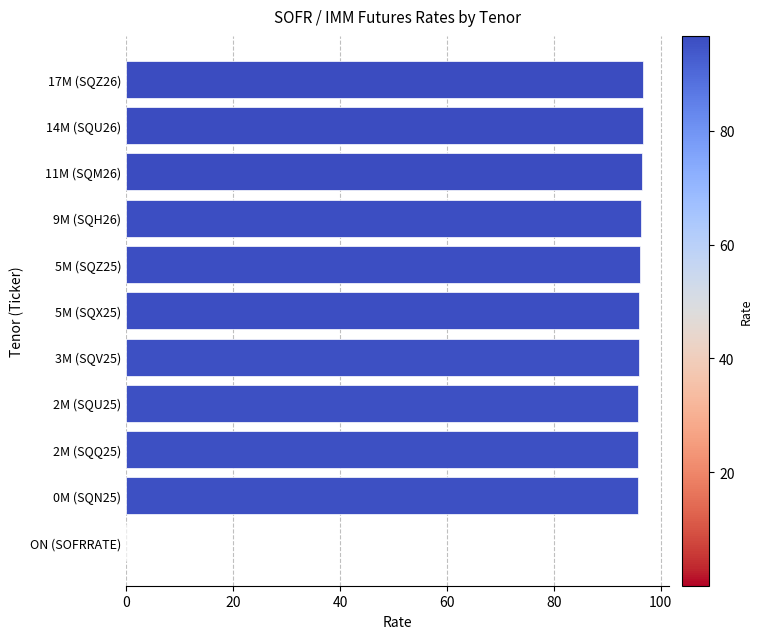

Approximately how many times larger is the value at 11M (SQM26) compared to 17M (SQZ26)?

1.0